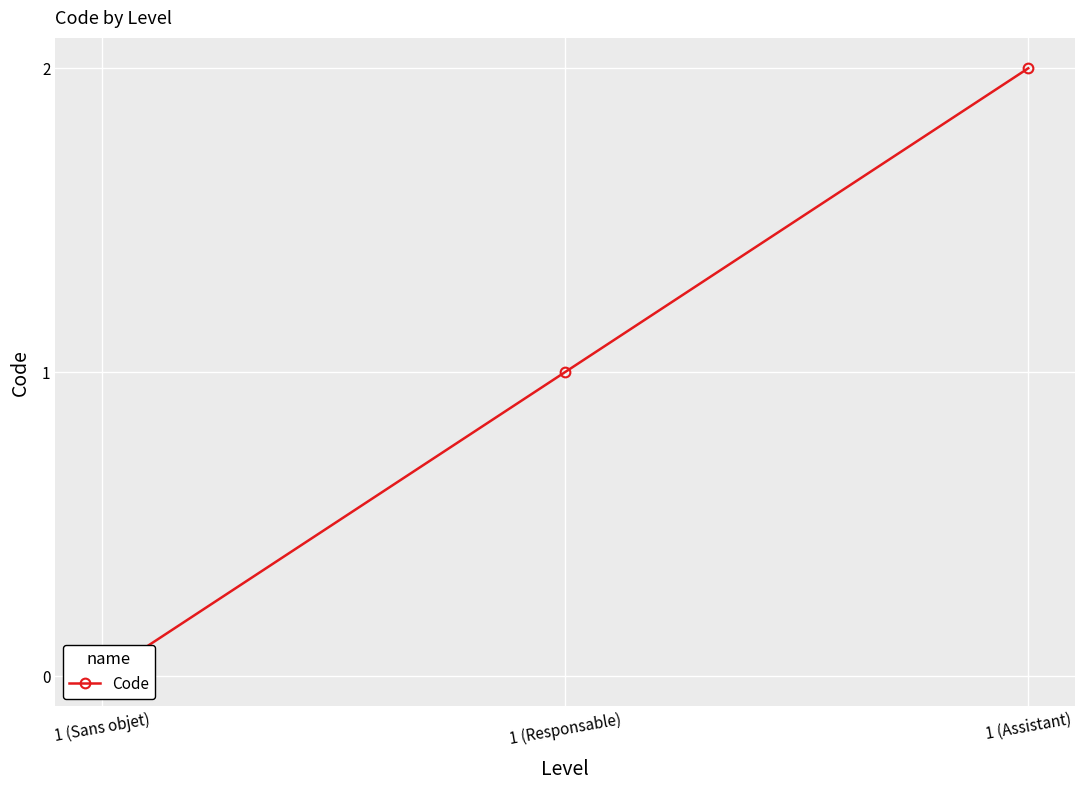

How many data points does each series have?

3